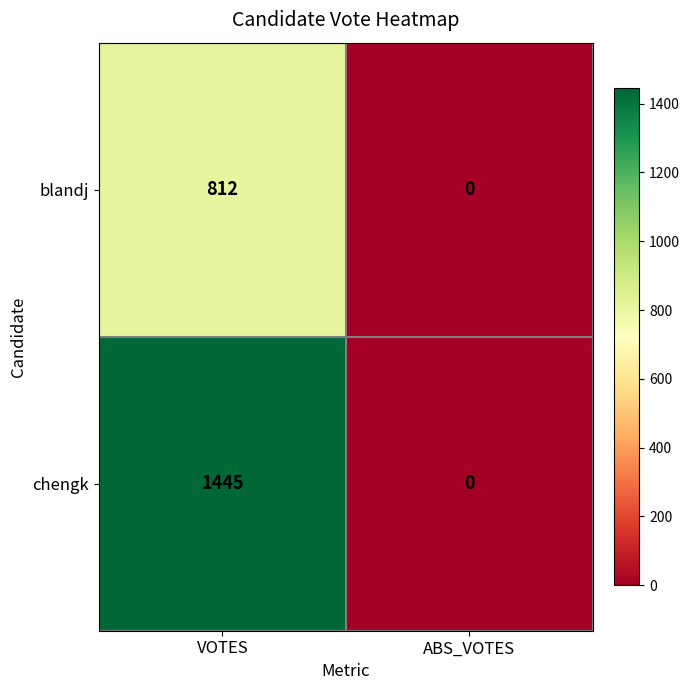

True or false: blandj has a value of 0 at ABS_VOTES.

True